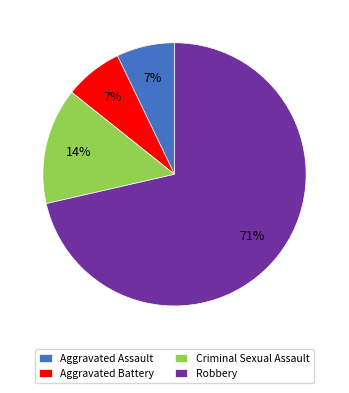

To the nearest percent, what portion does Aggravated Assault represent?

7%